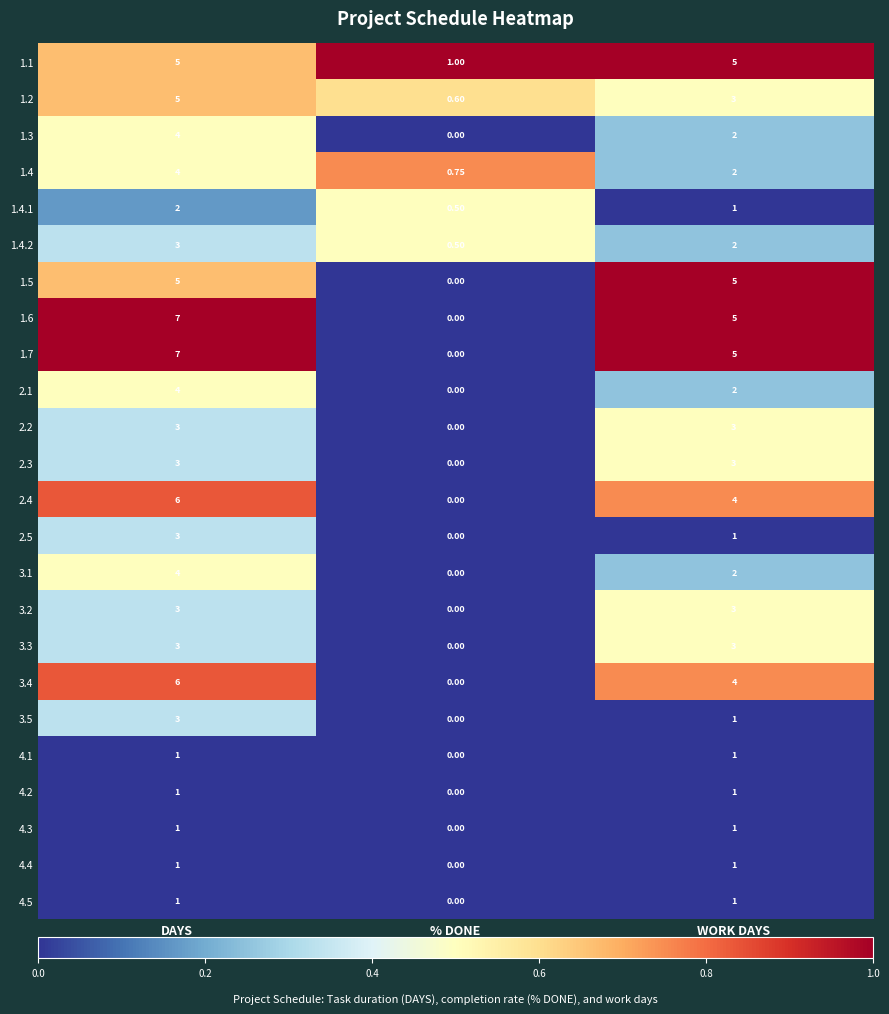

At how many categories does at least one series exceed 0?

3